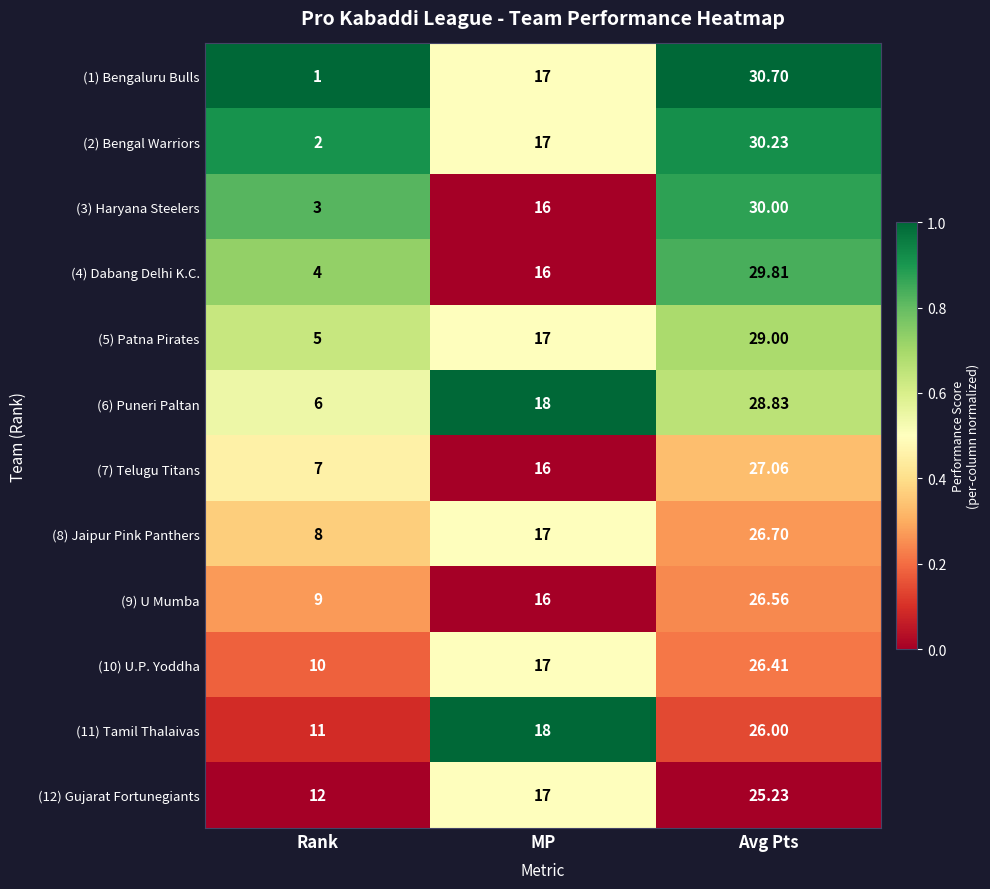

Which label corresponds to the largest value in the chart?

Avg Pts